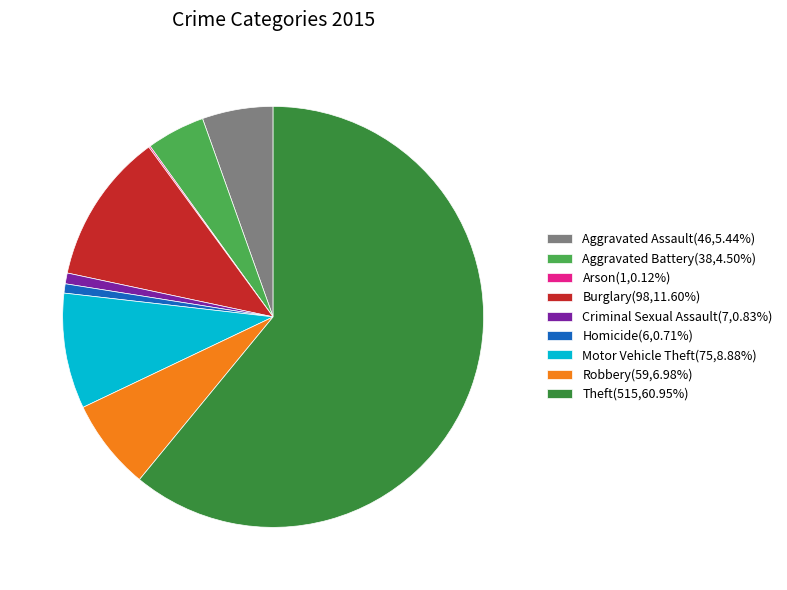

Do Homicide and Aggravated Assault together represent more than half of the pie?

No